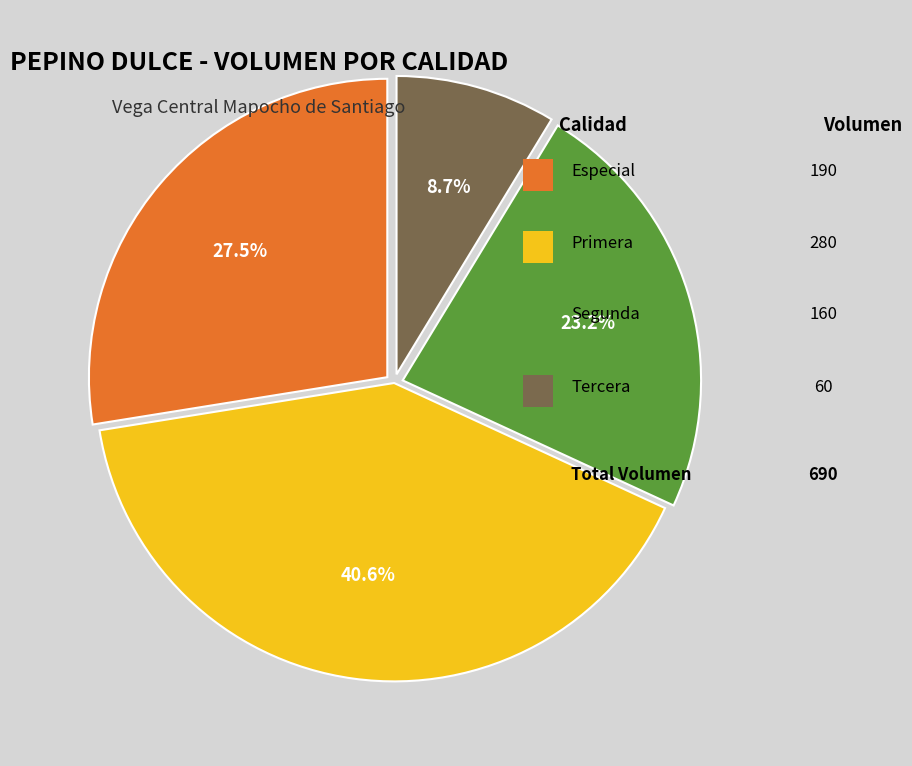

Is there any slice that represents more than half of the pie?

No